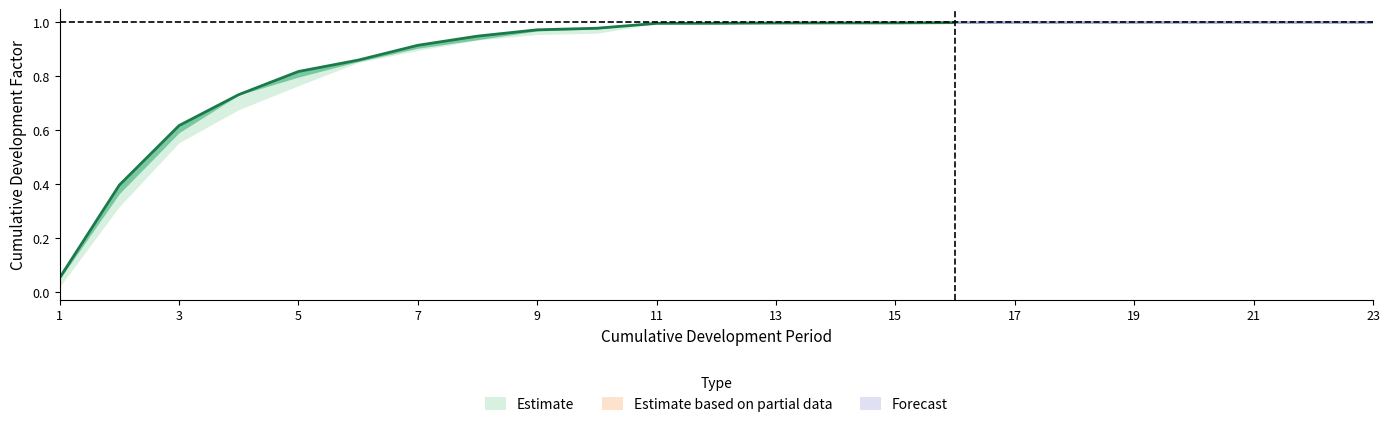

The value of Volume All at 9 is 1.0. True or false?

True